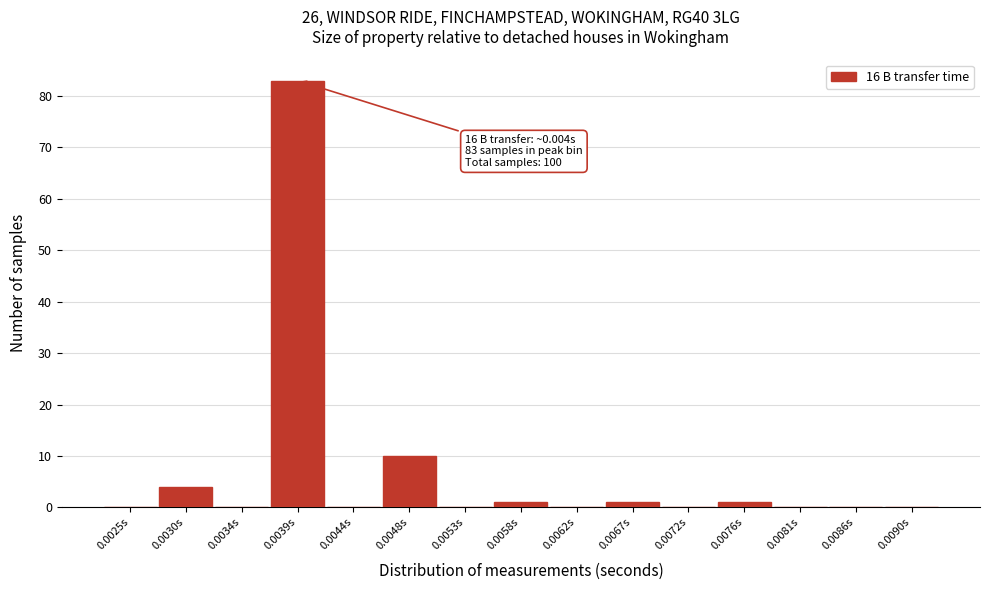

Reading left to right, list all the values displayed in this chart.

0.0025s=0	0.0030s=4	0.0034s=0	0.0039s=83	0.0044s=0	0.0048s=10	0.0053s=0	0.0058s=1	0.0062s=0	0.0067s=1	0.0072s=0	0.0076s=1	0.0081s=0	0.0086s=0	0.0090s=0